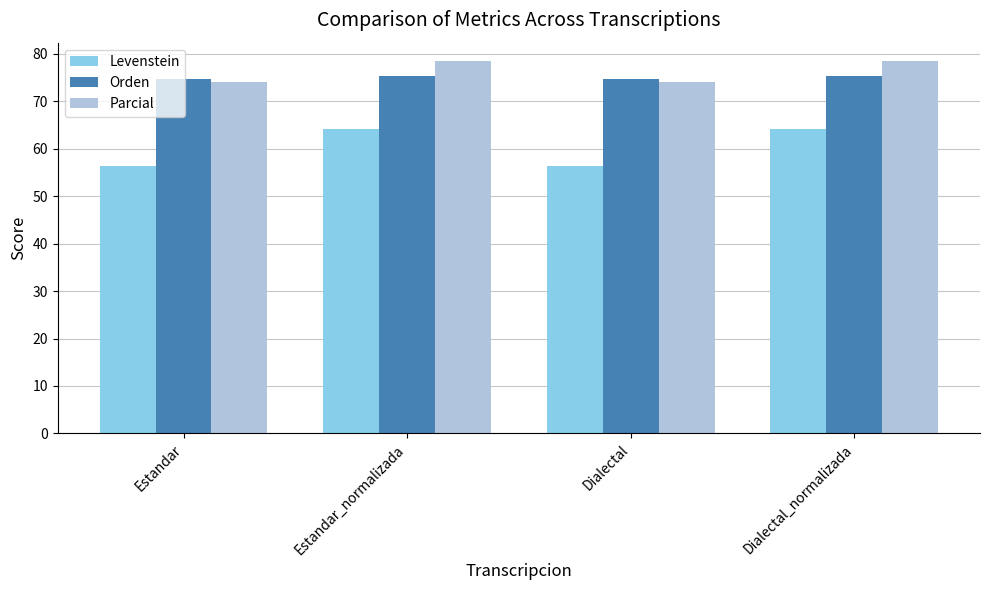

What is the lowest value of the Parcial series?

74.0